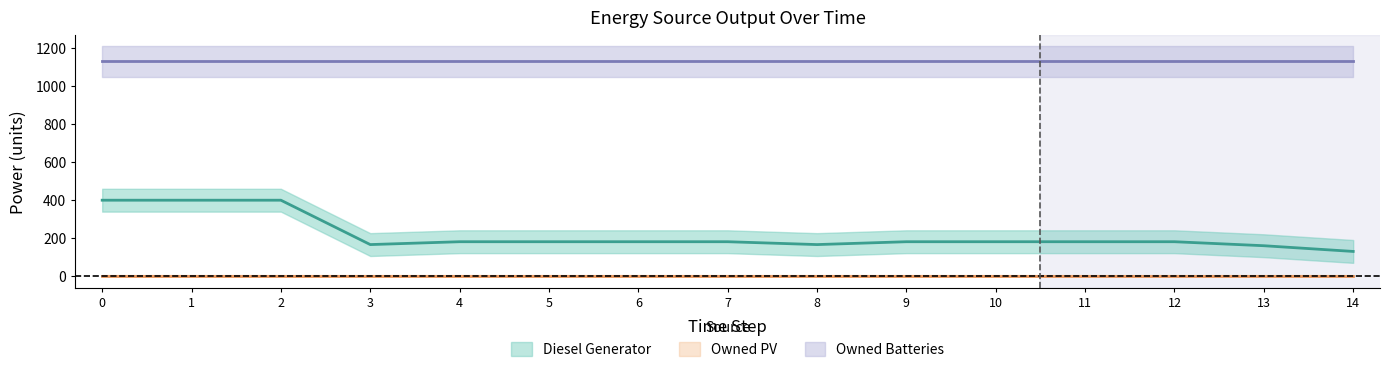

Count the number of data series in this chart.

3